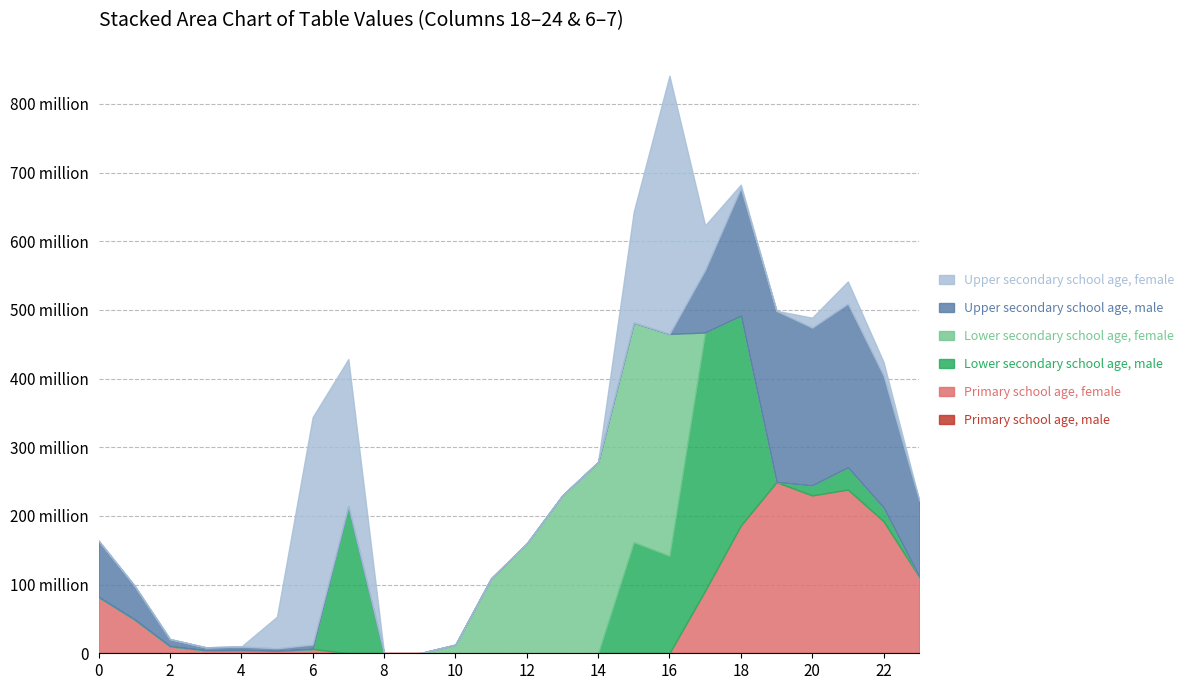

How many times do Lower secondary school age, male and Primary school age, female cross each other?

2